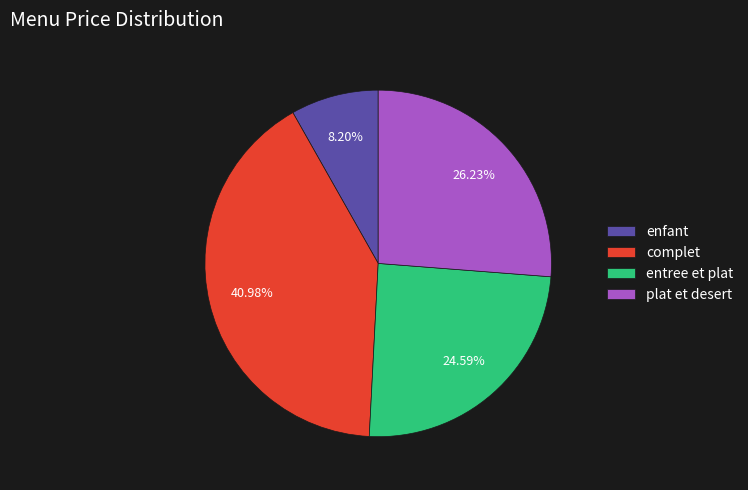

To the nearest percent, what is the combined percentage of plat et desert and complet?

67%